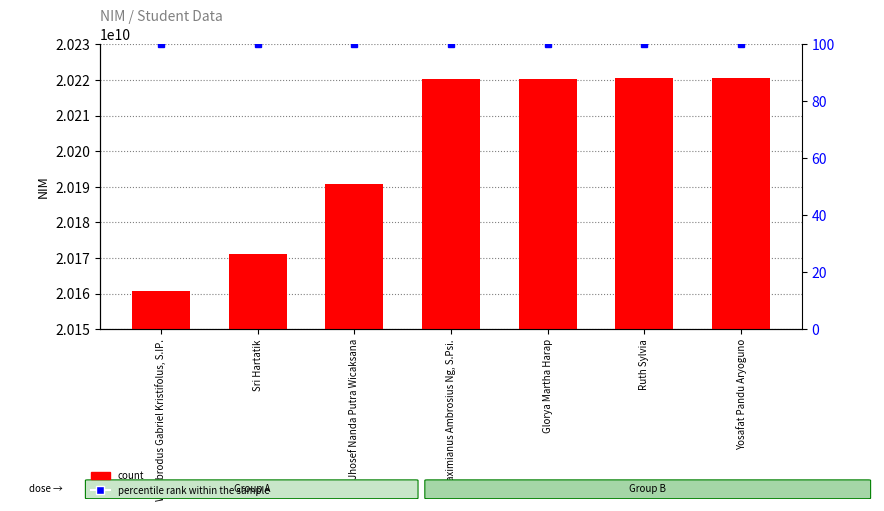

Which series has the largest range (max minus min)?

NIM